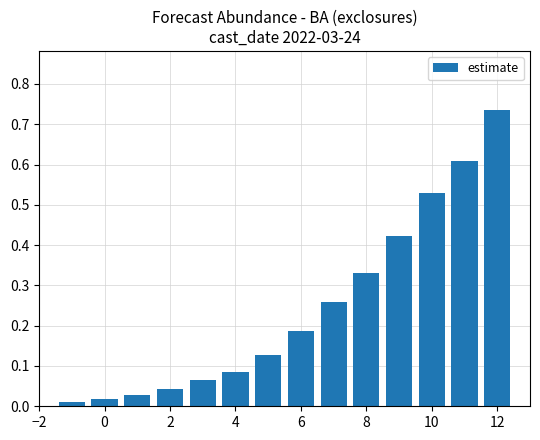

What is the sum of all values?

3.5